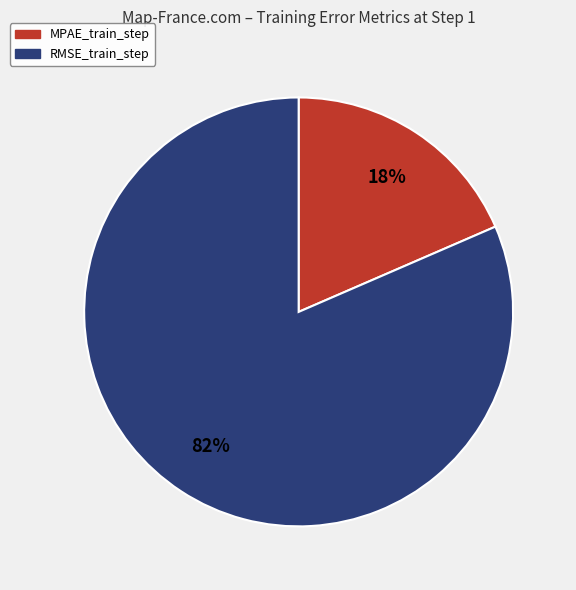

Rank the categories by value from highest to lowest.

RMSE_train_step, MPAE_train_step